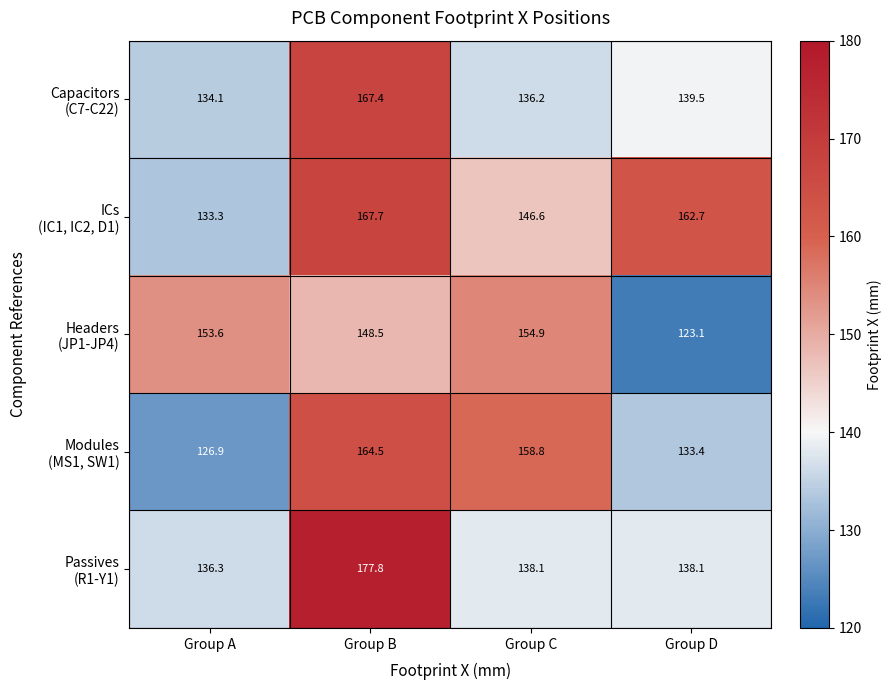

At which category is the sum across all series the highest?

Group B